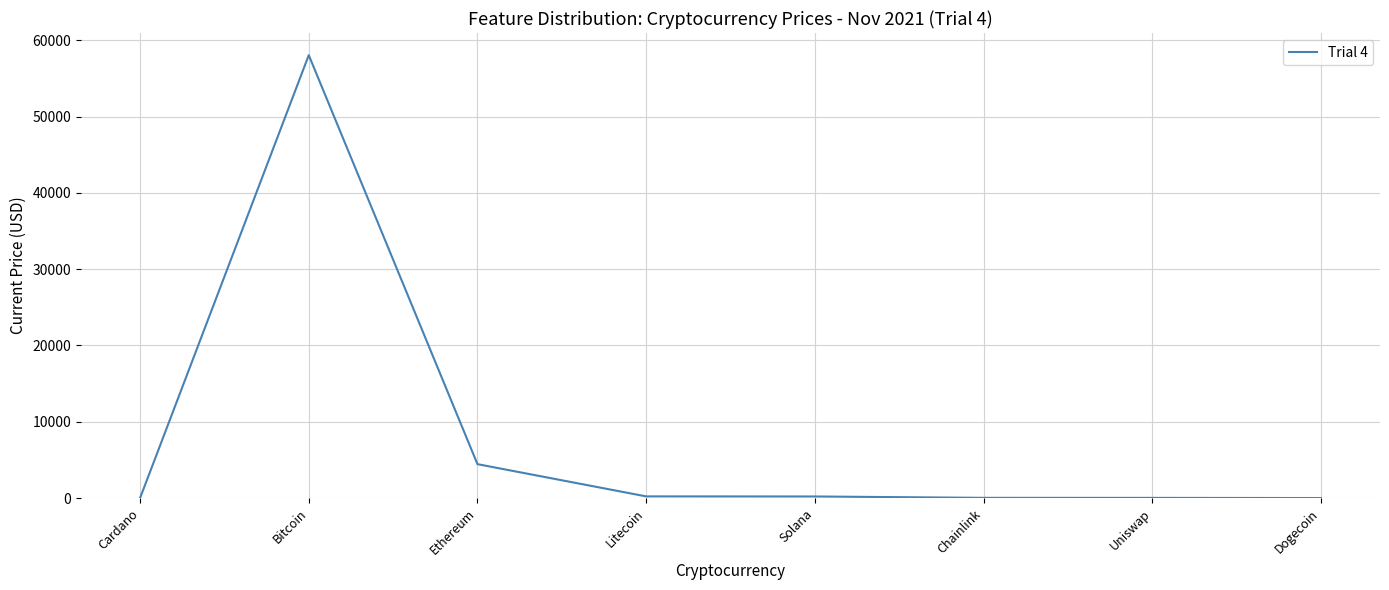

Which has a higher value, Ethereum or Cardano?

Ethereum